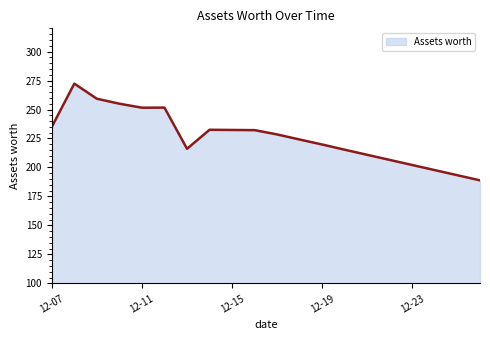

What is the smallest value displayed?

188.9